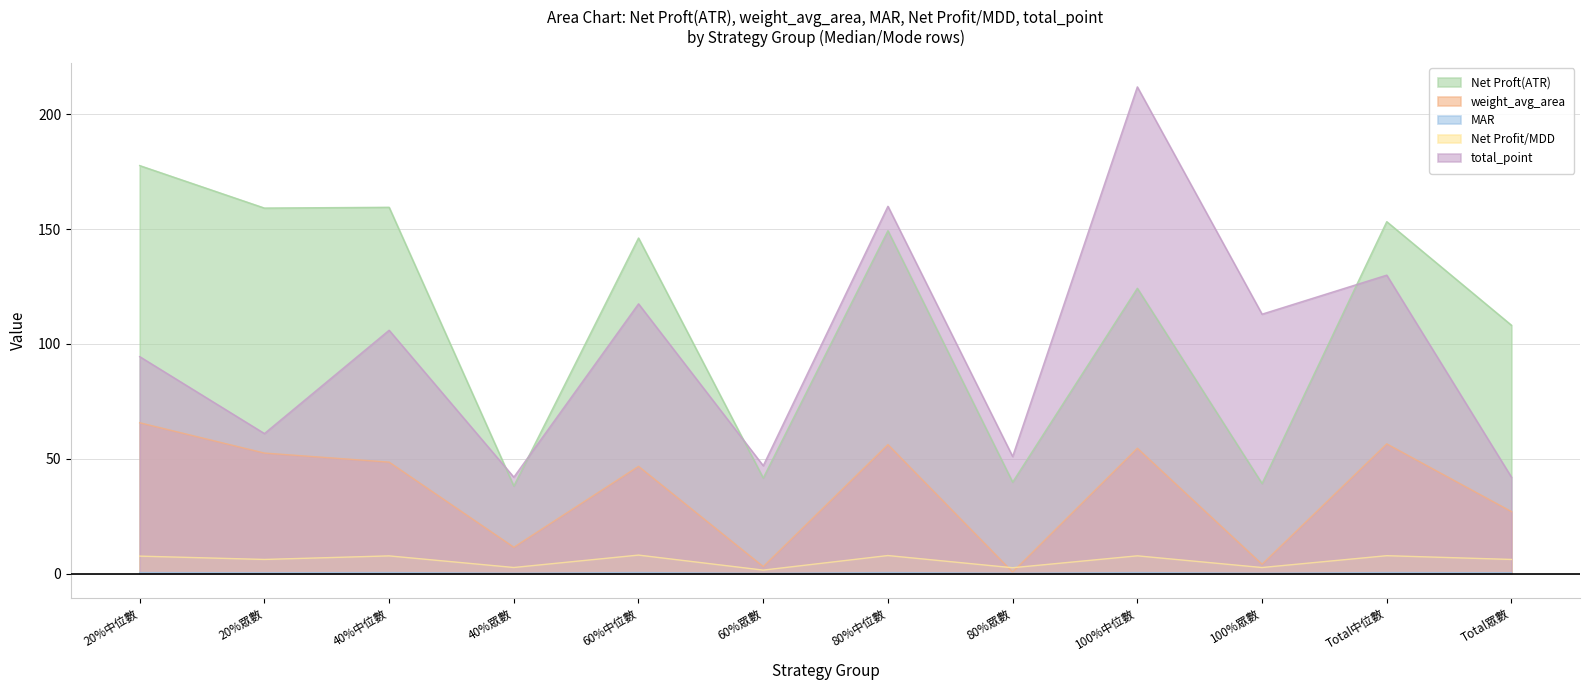

At which label does weight_avg_area reach its minimum?

80%眾數